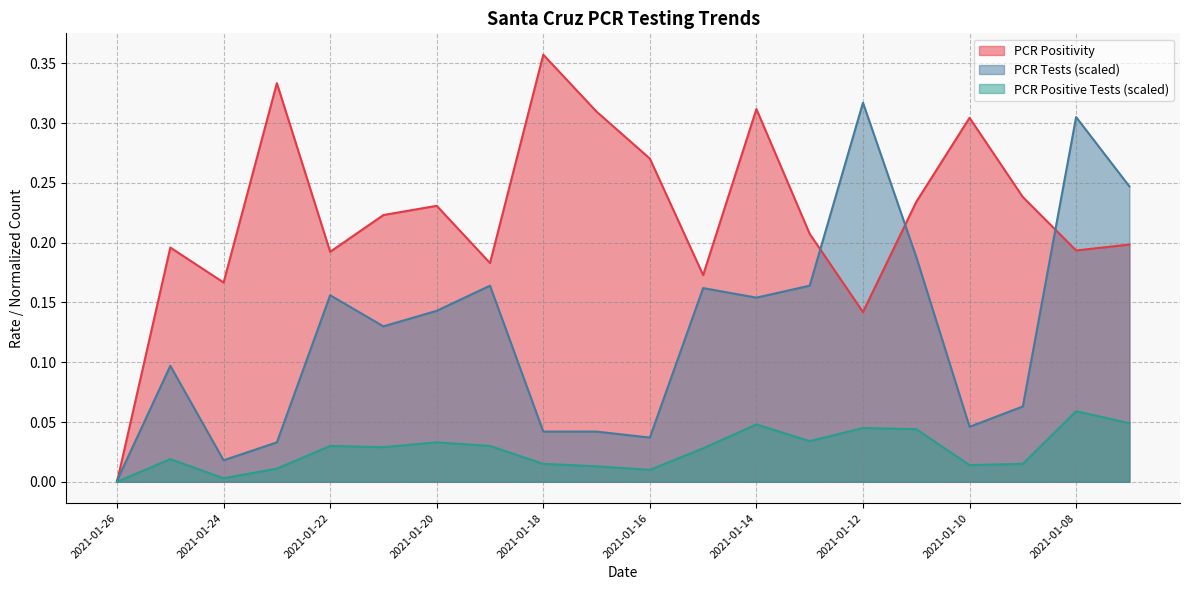

List the series in order of their peak value, lowest first.

PCR Positive Tests (scaled), PCR Tests (scaled), PCR Positivity